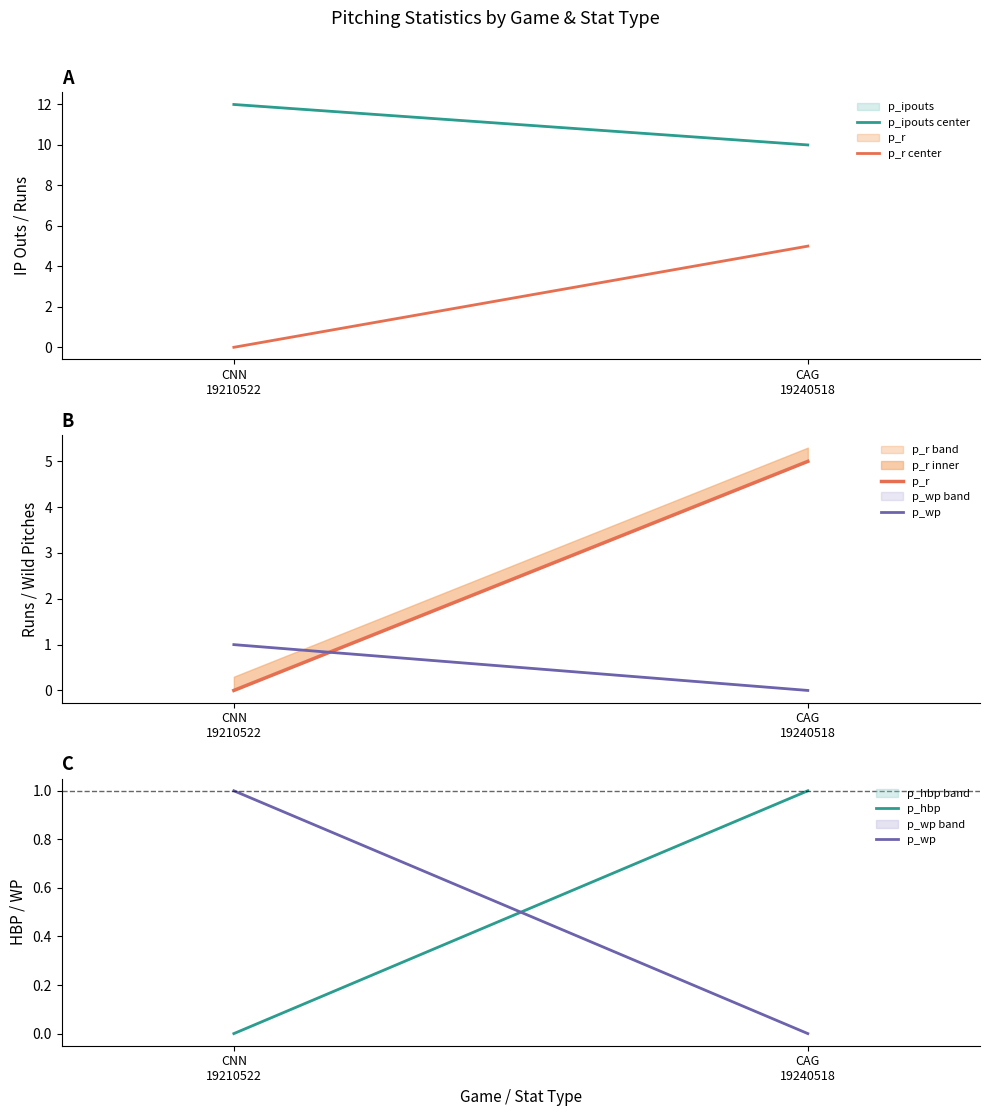

What is the sum of the p_hbp values at CAG
19240518 and CNN
19210522?

1